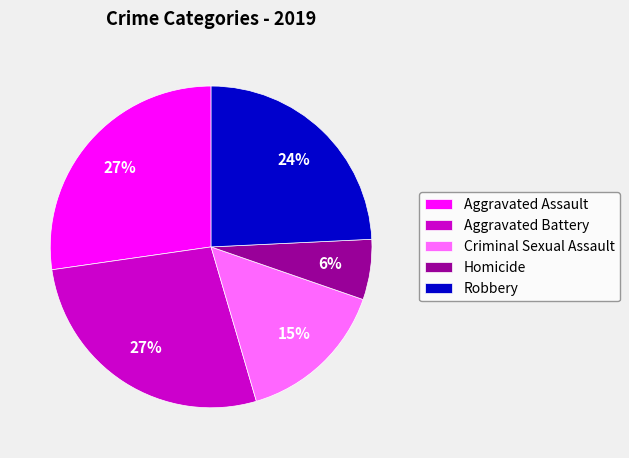

Is the sum of Aggravated Battery and Robbery greater than half?

Yes